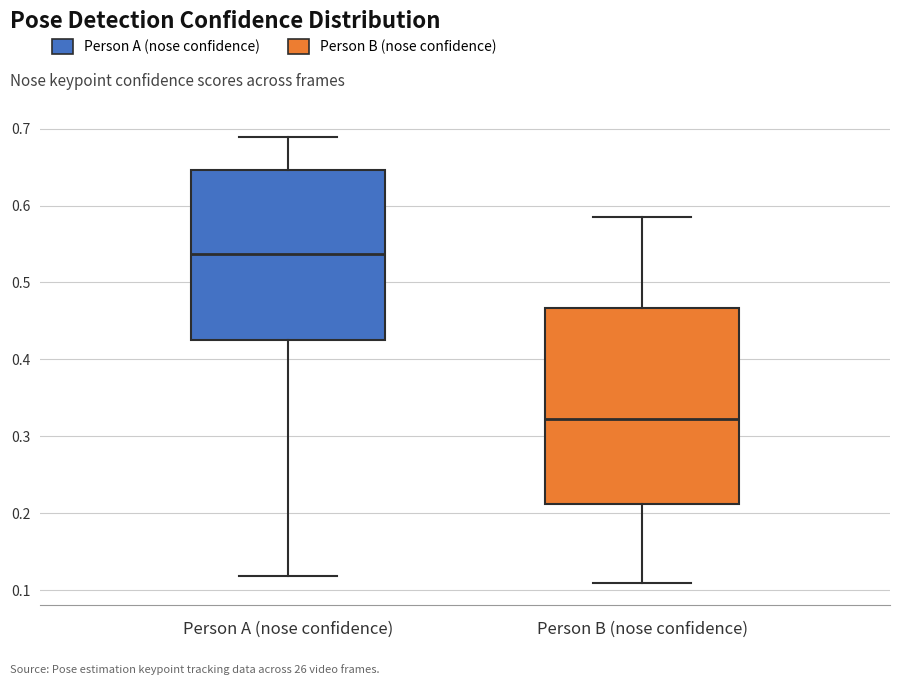

Comparing the boxes themselves (not the whiskers), which one is the tallest?

Person B (nose confidence)